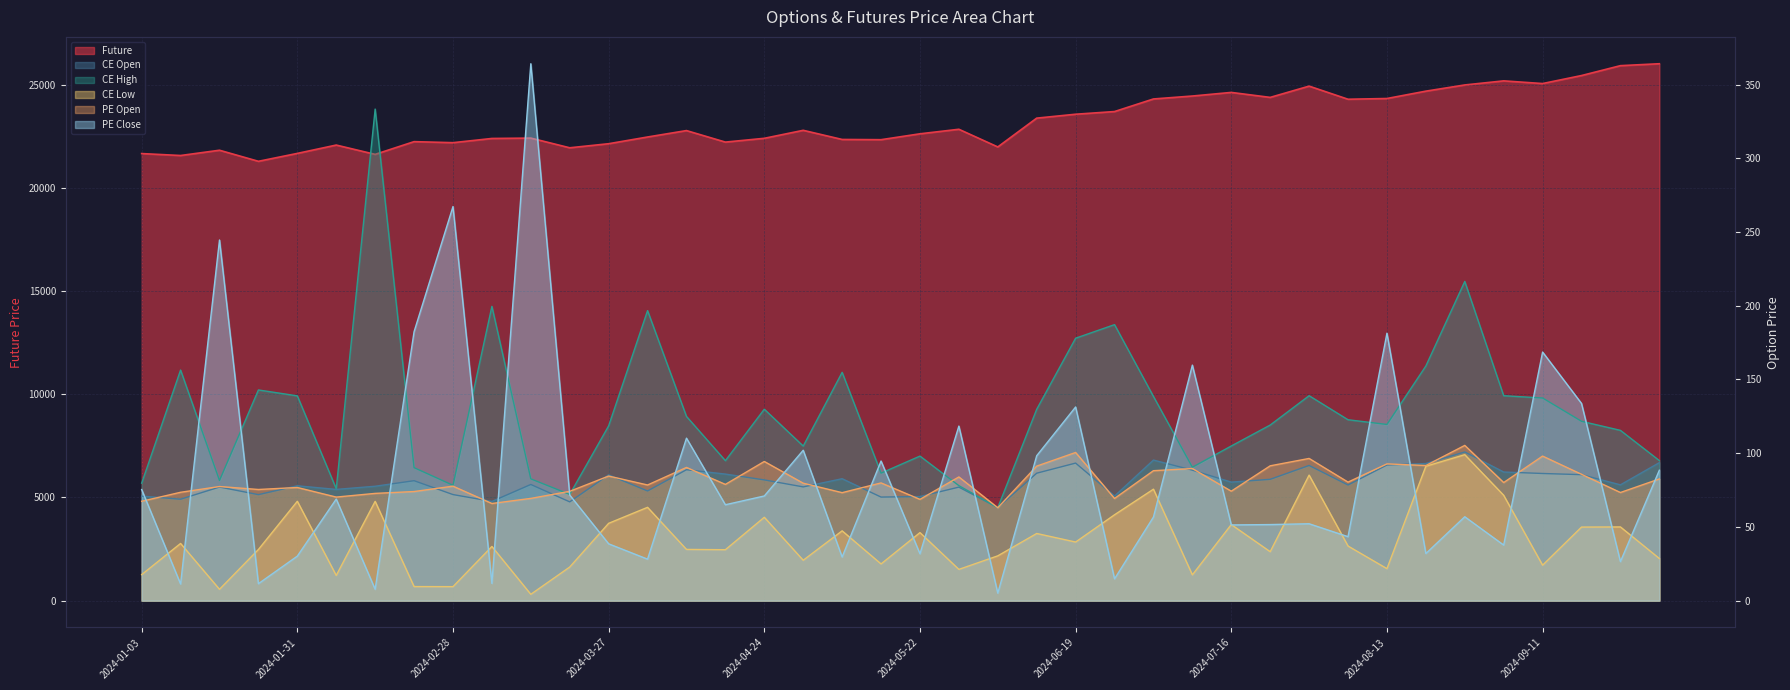

Which series has the widest spread of values?

Future